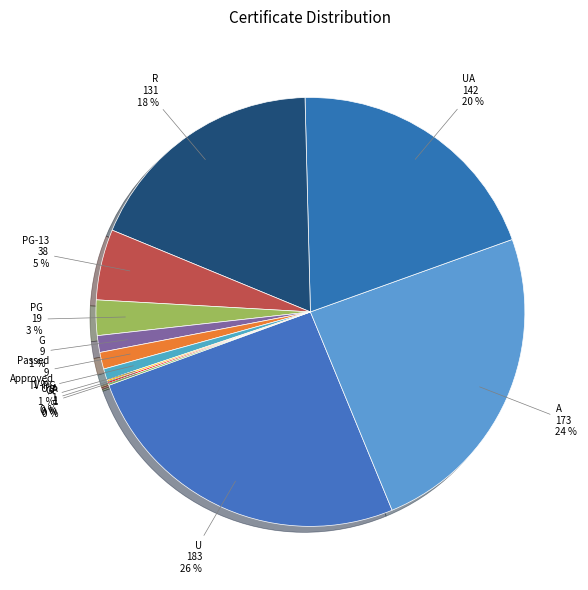

Count the number of slices in the pie.

12